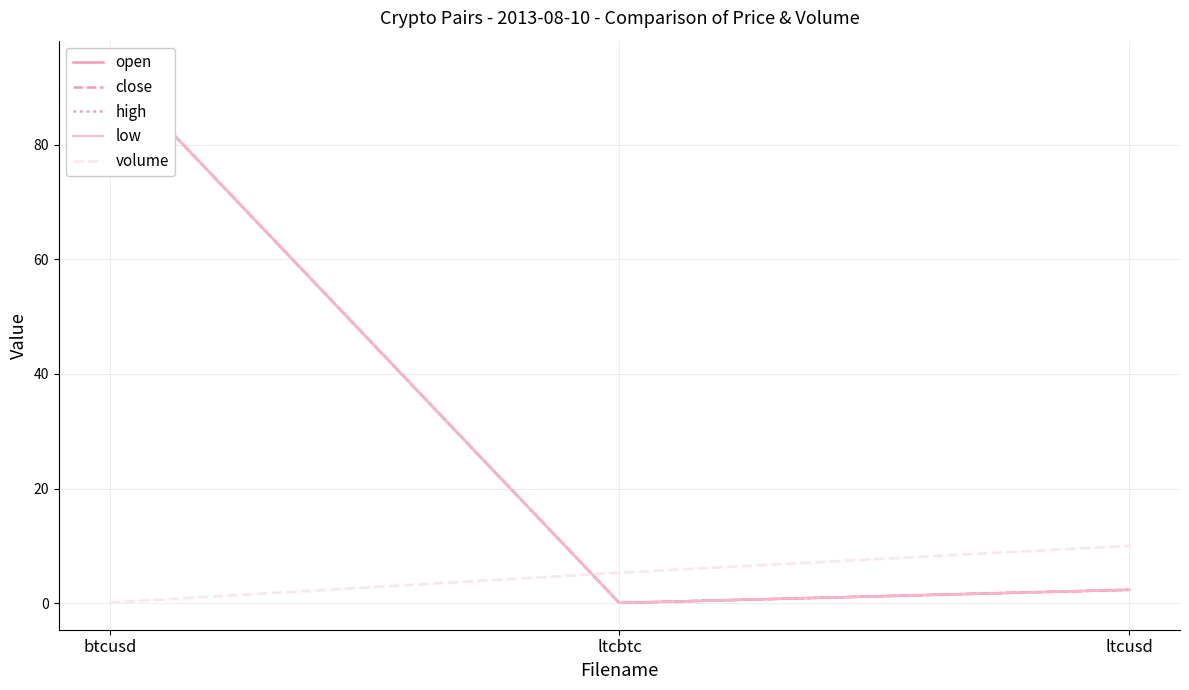

At ltcusd, list the series in order from largest to smallest.

volume, open, close, high, low